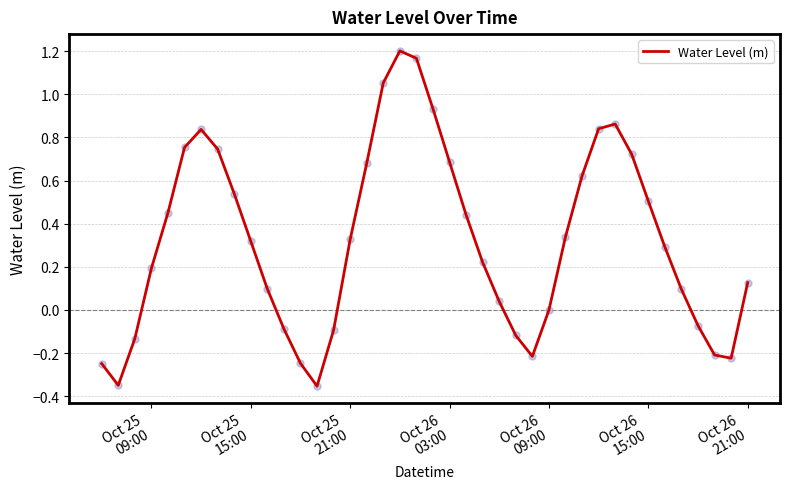

What is the difference between the maximum and minimum values?

1.6